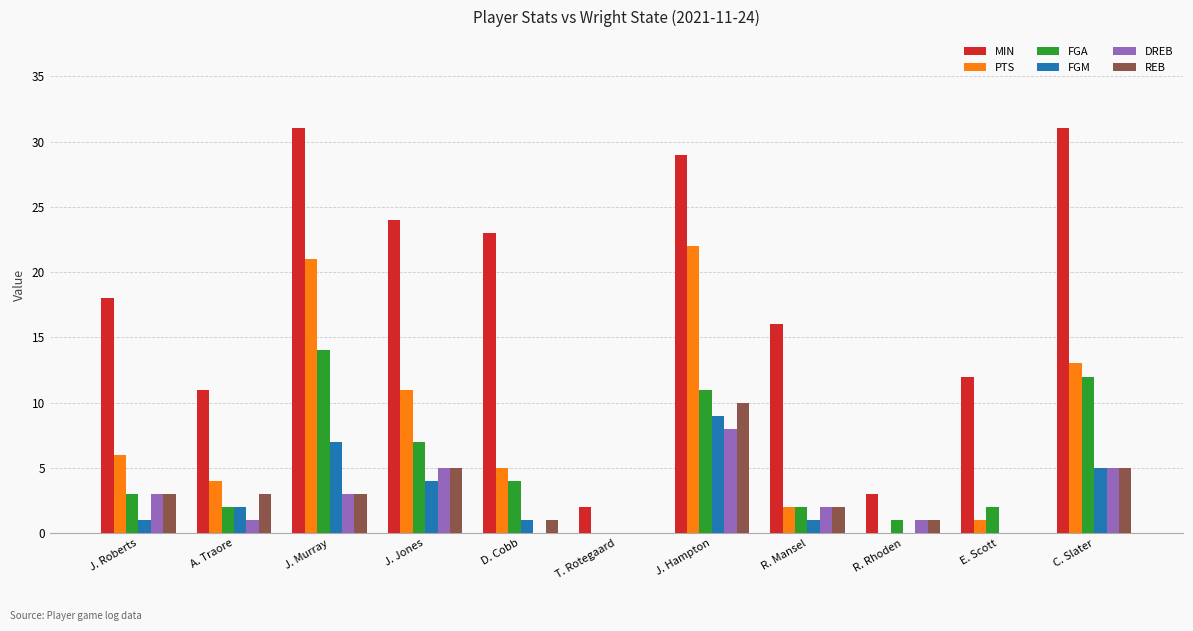

Reading left to right, transcribe all the data shown in this chart.

MIN: 18	11	31	24	23	2	29	16	3	12	31
PTS: 6	4	21	11	5	0	22	2	0	1	13
FGA: 3	2	14	7	4	0	11	2	1	2	12
FGM: 1	2	7	4	1	0	9	1	0	0	5
DREB: 3	1	3	5	0	0	8	2	1	0	5
REB: 3	3	3	5	1	0	10	2	1	0	5